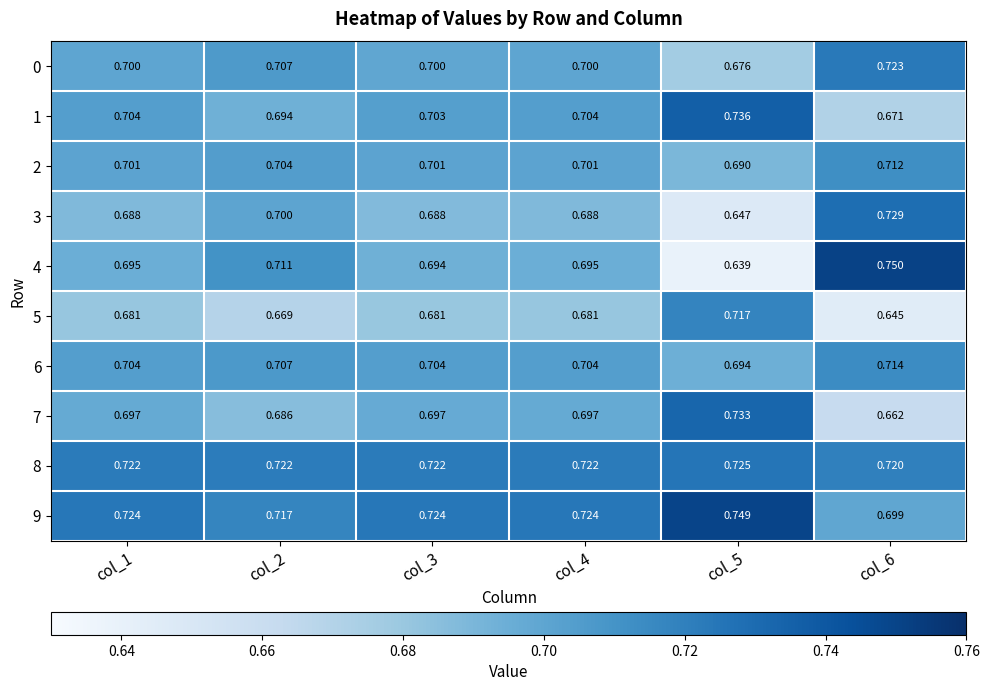

Is the value of 8 at col_5 greater than the value of 7 at col_3?

Yes